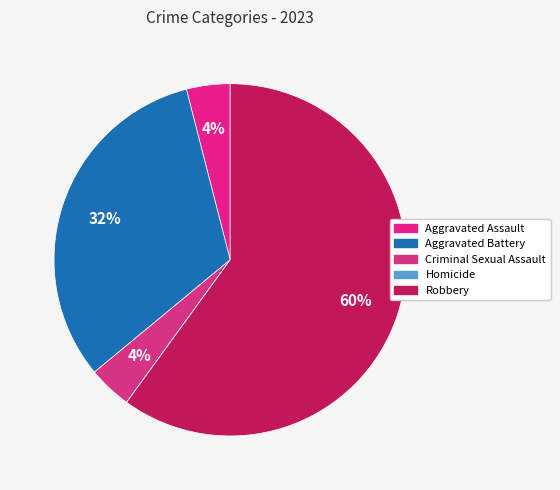

Count the number of slices in the pie.

5